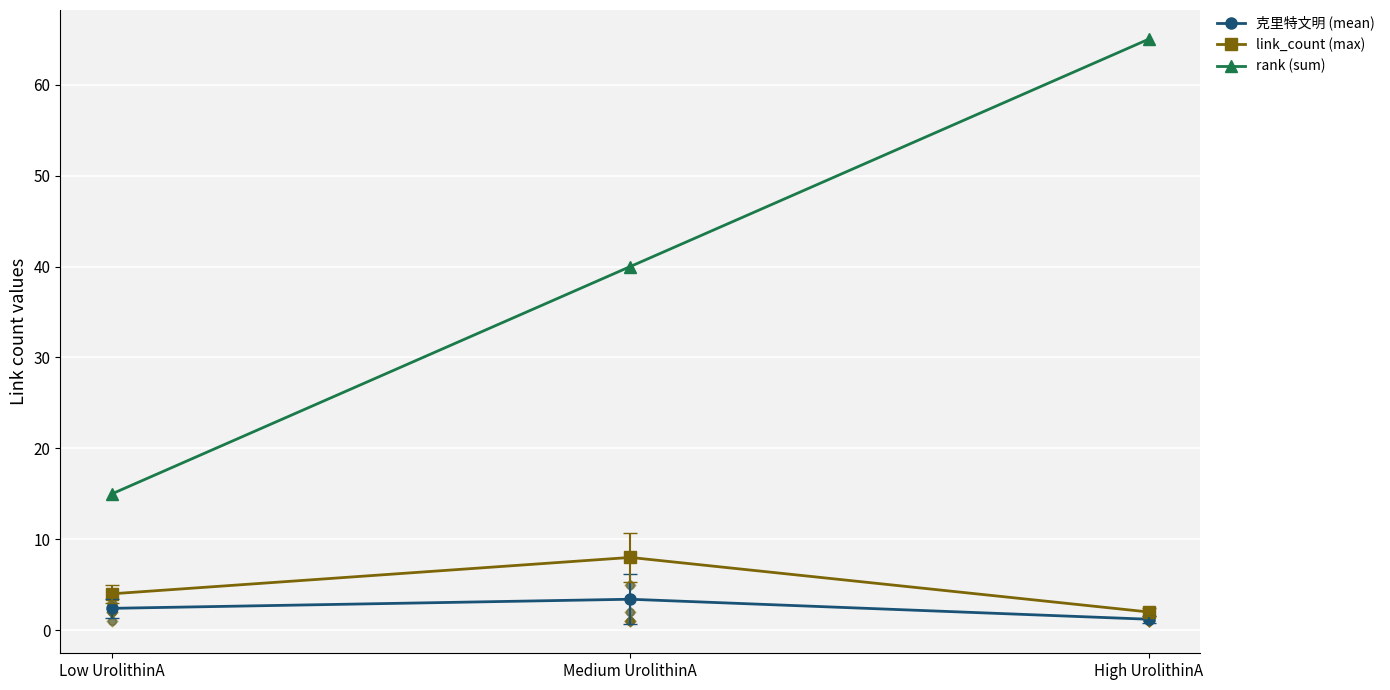

What is the total value across all series at High UrolithinA?

68.2